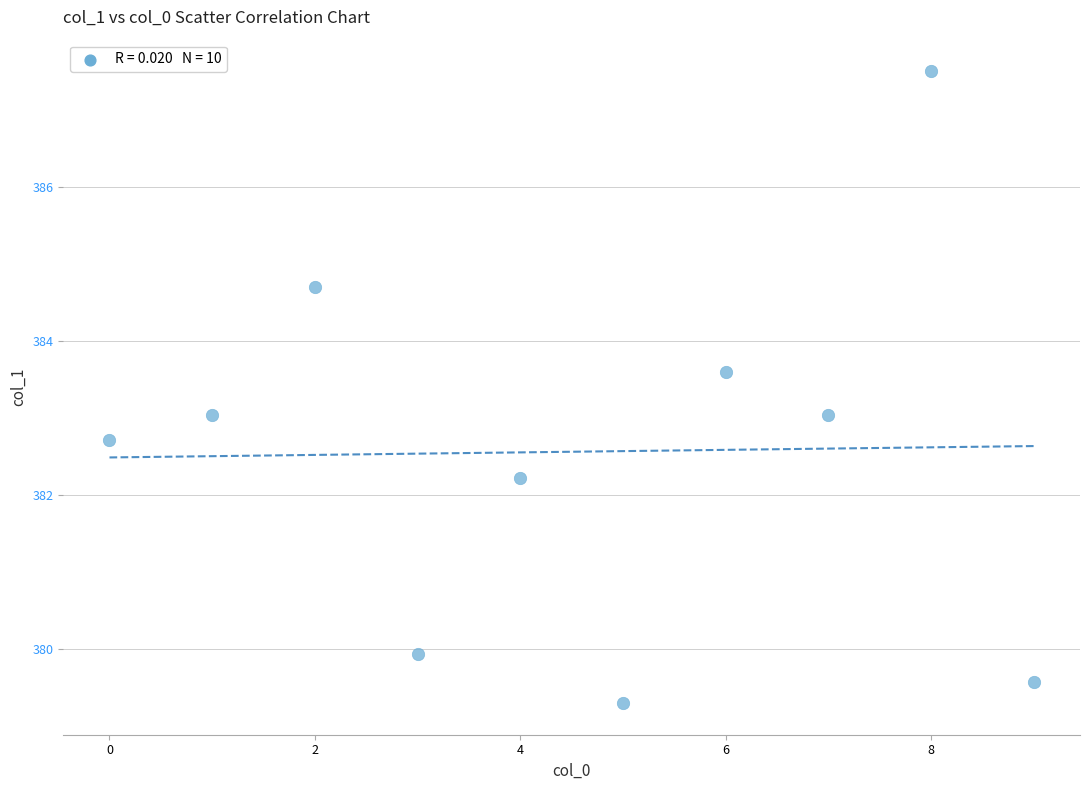

What is the range of Y values (max minus min)?

8.2